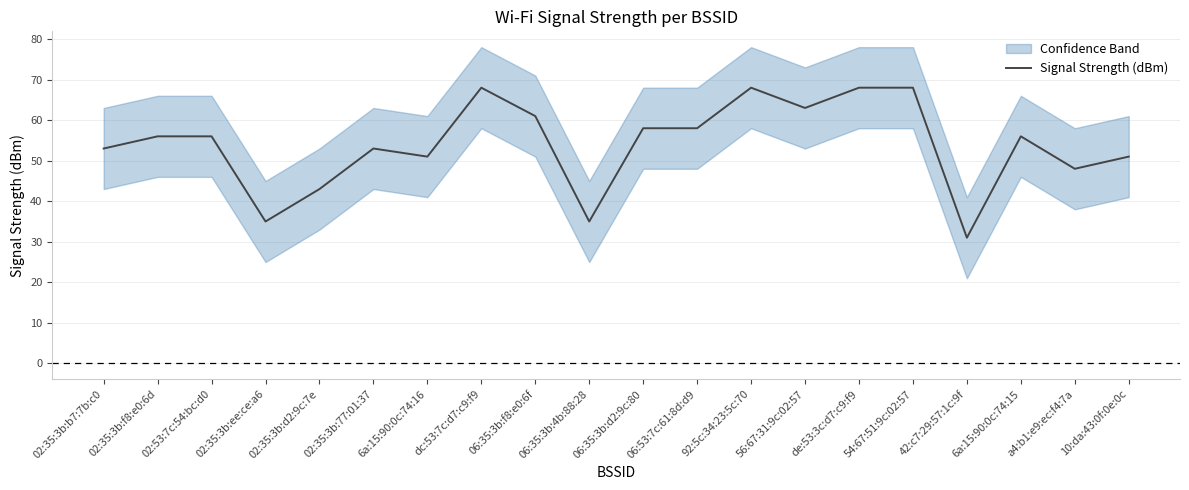

Reading left to right, extract all data points from this chart.

53	56	56	35	43	53	51	68	61	35	58	58	68	63	68	68	31	56	48	51